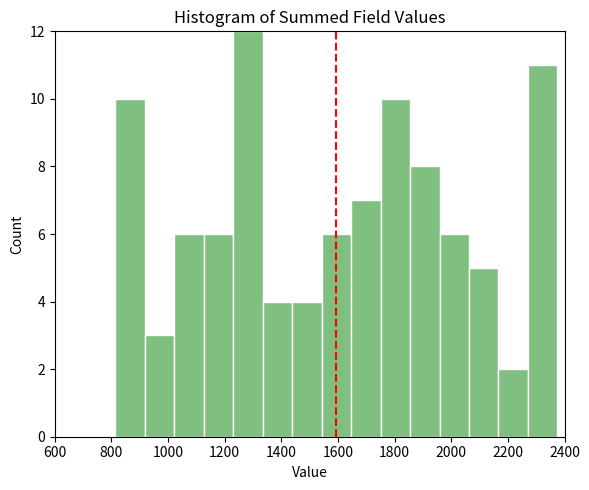

Reading left to right, transcribe this chart: for each bar, give the range it covers on the x-axis and its height. Neither the bar edges nor the heights are printed on the chart, so give them approximately, as read against the axes.

820 to 920: 10
920 to 1020: 3
1020 to 1120: 6
1120 to 1220: 6
1220 to 1340: 12
1340 to 1440: 4
1440 to 1540: 4
1540 to 1640: 6
1640 to 1760: 7
1760 to 1860: 10
1860 to 1960: 8
1960 to 2060: 6
2060 to 2160: 5
2160 to 2280: 2
2280 to 2380: 11